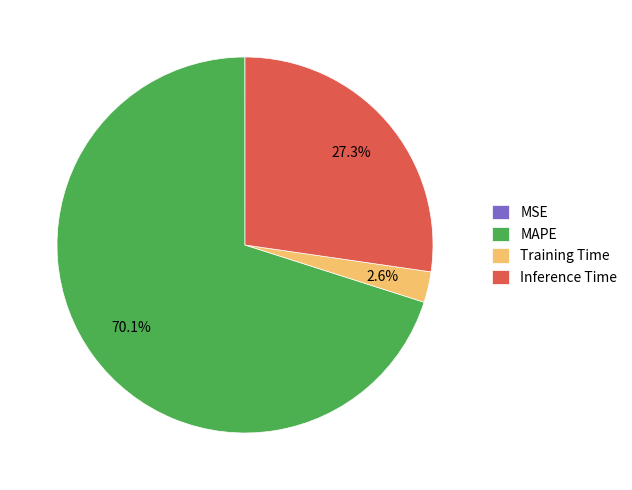

What is the largest slice in the pie chart?

MAPE